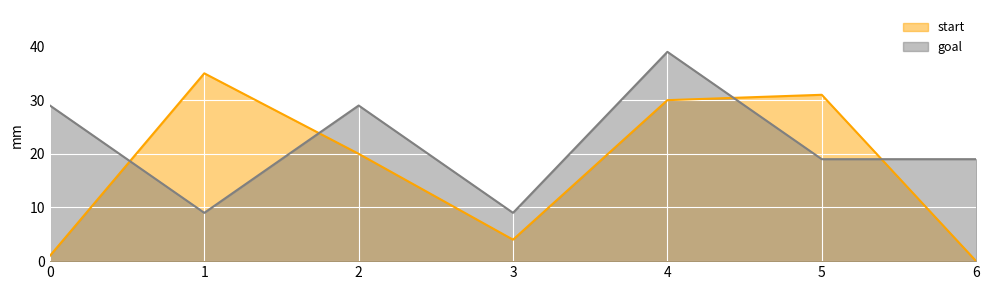

Between 4 and 5, which series saw the biggest shift?

goal